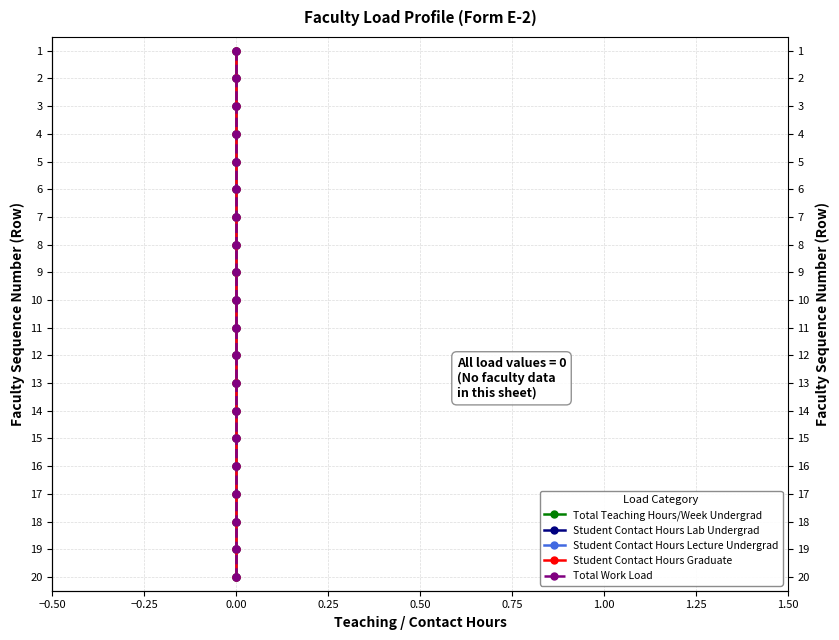

True or false: Total Work Load has more than 1 points higher than both neighbors.

False